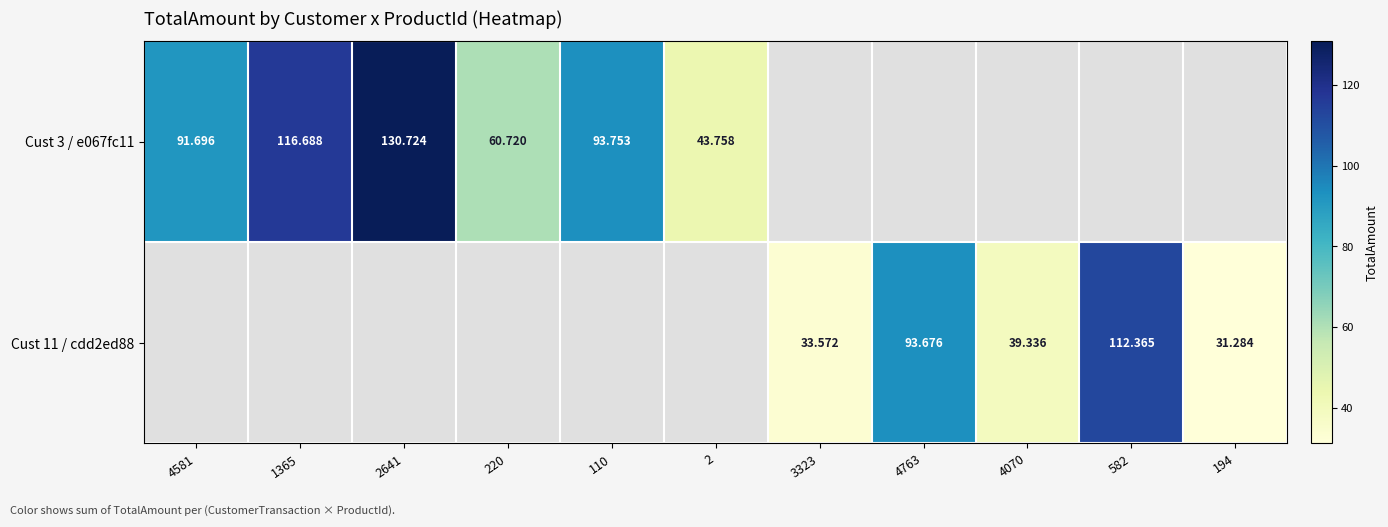

Rank the series by their maximum value, from highest to lowest.

Cust 3 / e067fc11, Cust 11 / cdd2ed88